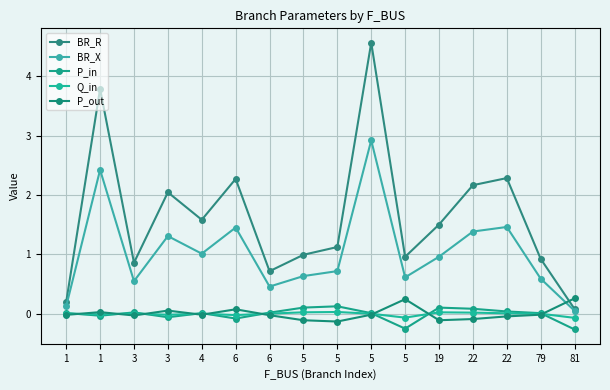

Is this an area chart (filled region under the line)?

No